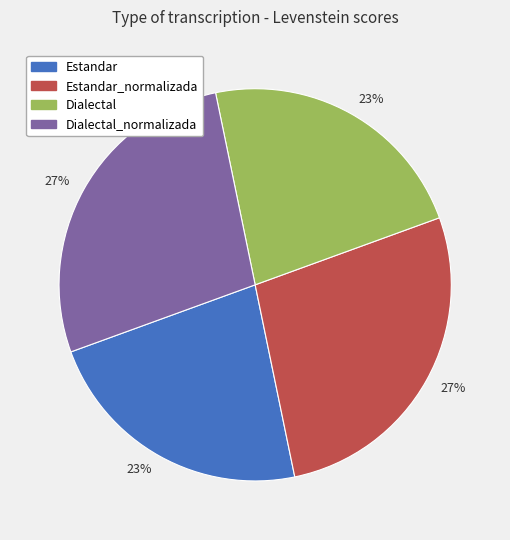

Does any single category account for the majority?

No